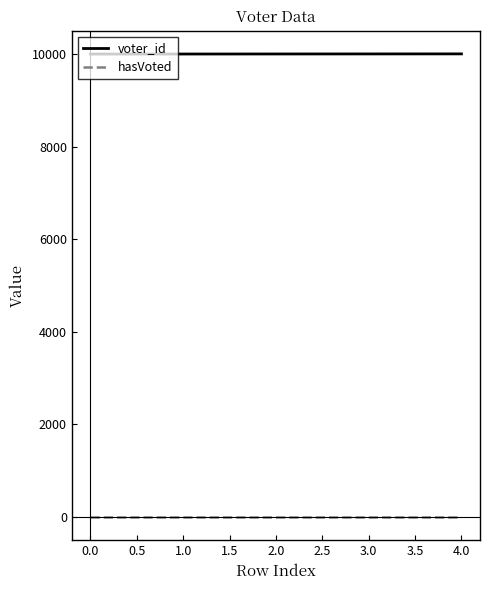

Which series has the largest total across all categories?

voter_id